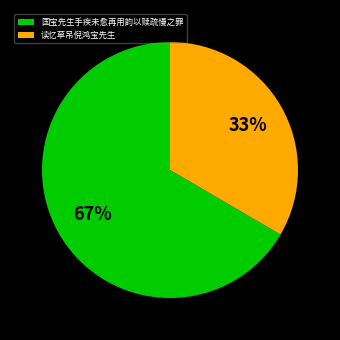

To the nearest percent, what is the combined percentage of 国宝先生手疾未愈再用韵以赎疏慢之罪 and 读忆草吊倪鸿宝先生?

100%